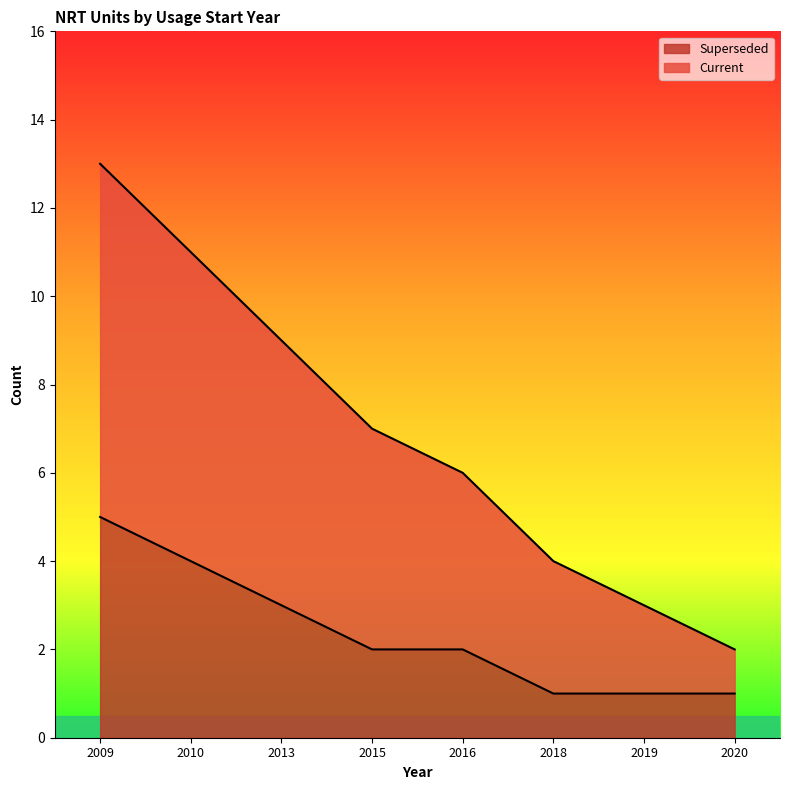

Which category has the lowest value across all series?

2018